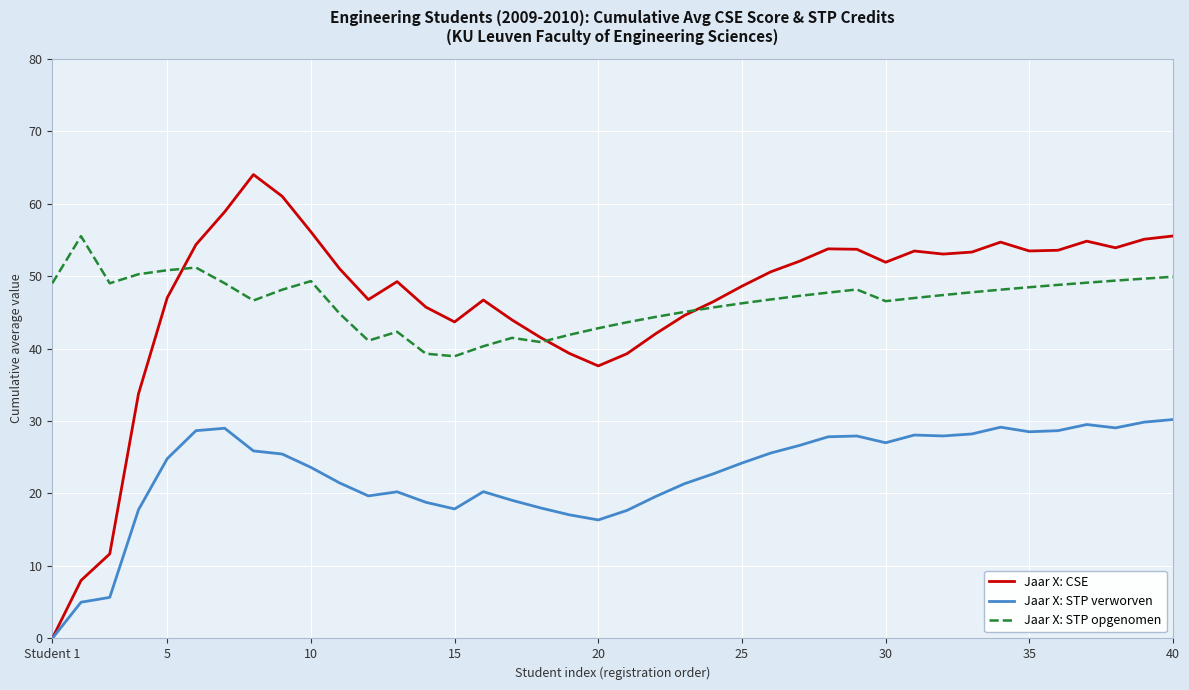

True or false: Jaar X: CSE has more than 2 points higher than both neighbors.

True